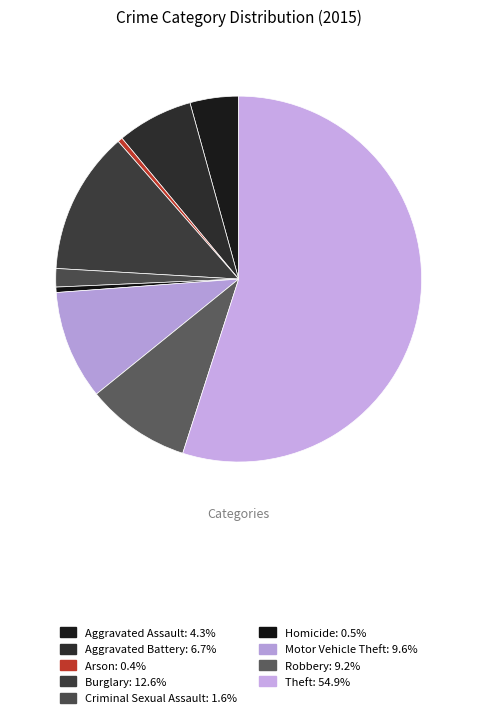

Is Burglary the majority of the pie?

No